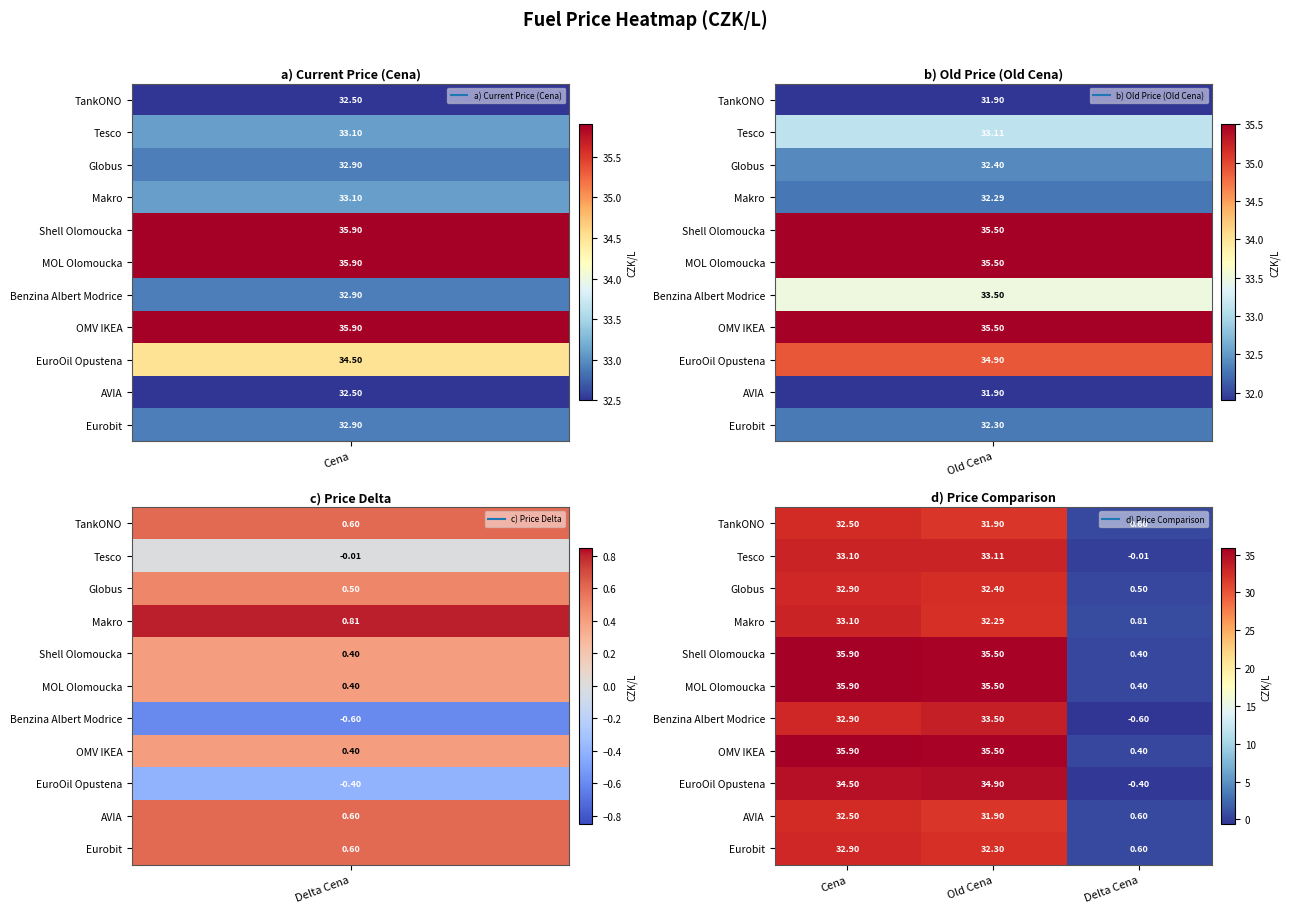

List the labels in order of Shell Olomoucka value, largest first.

Cena, Old Cena, Delta Cena